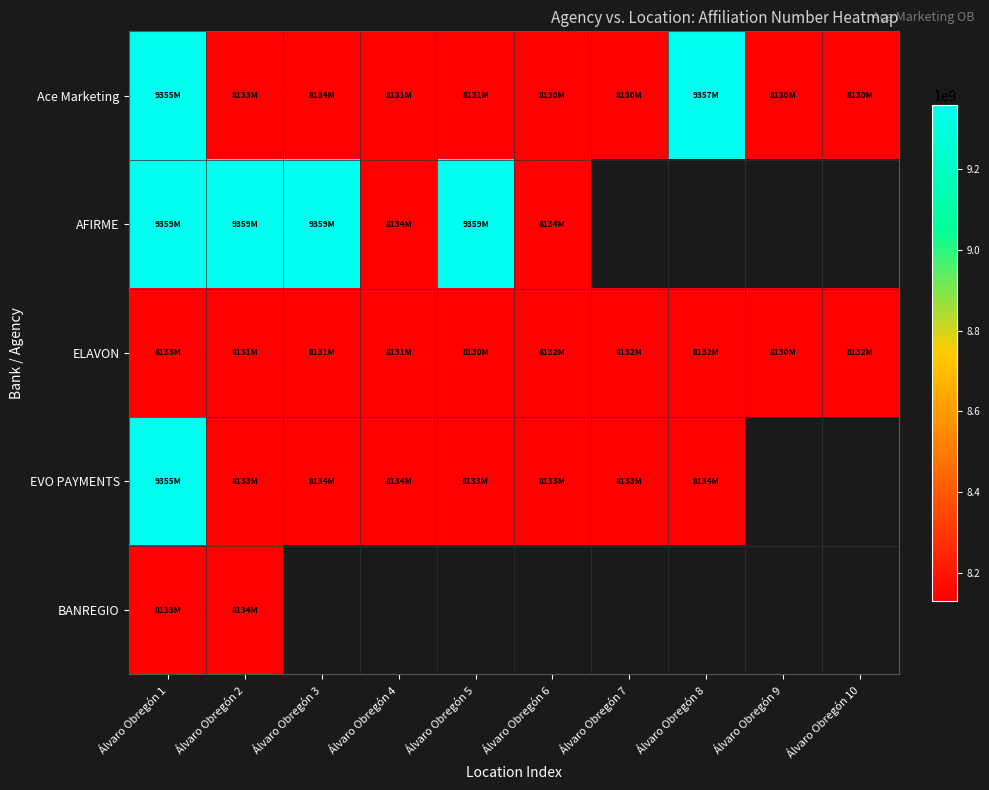

List the series in order of their peak value, lowest first.

ELAVON, BANREGIO, EVO PAYMENTS, Ace Marketing, AFIRME